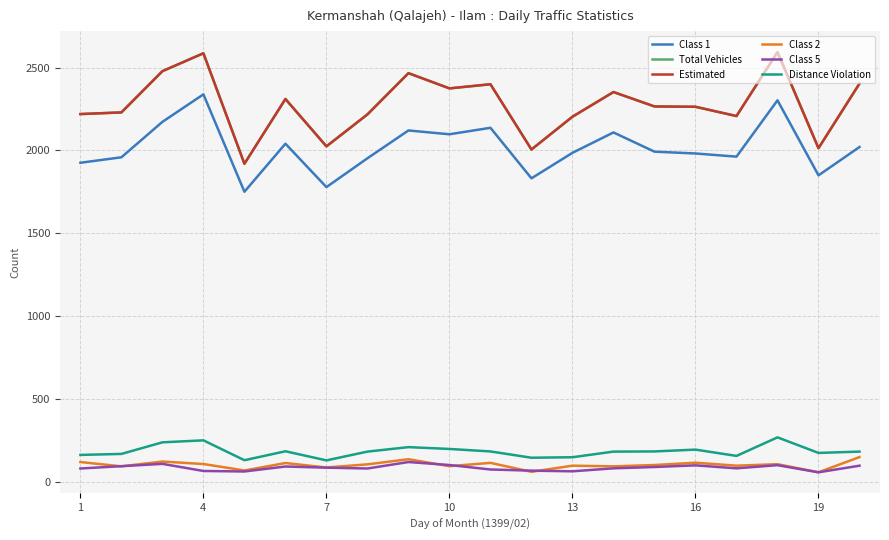

Reading left to right, list all the values displayed in this chart.

Class 1: 1925	1958	2172	2338	1750	2040	1778	1952	2120	2097	2136	1831	1985	2108	1992	1981	1962	2302	1849	2020
Total Vehicles: 2219	2229	2478	2586	1919	2310	2024	2217	2466	2374	2399	2005	2203	2352	2265	2263	2207	2593	2013	2403
Estimated: 2219	2229	2478	2586	1919	2310	2024	2217	2466	2374	2399	2005	2203	2352	2265	2263	2207	2593	2013	2403
Class 2: 118	92	121	106	67	112	85	104	135	93	113	59	96	92	100	114	96	105	56	148
Class 5: 79	93	107	64	61	91	84	79	118	100	73	66	62	80	88	98	80	99	56	96
Distance Violation: 161	167	237	249	129	183	128	181	208	197	182	144	147	181	182	193	155	267	173	181